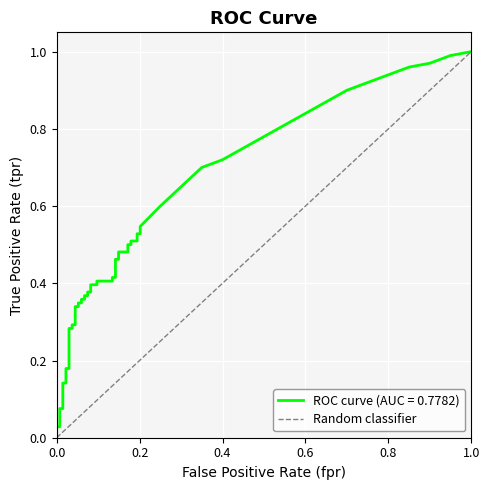

Is it true that the value at 0.0 is 0?

True